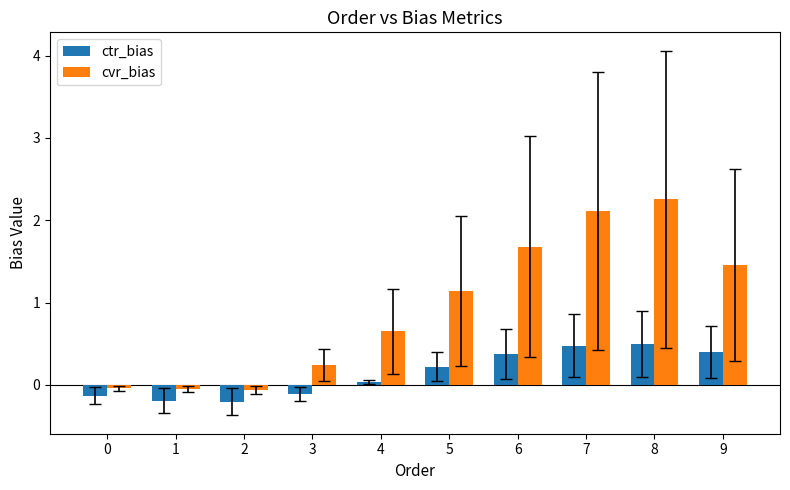

What is the approximate value of ctr_bias at 7?

0.5